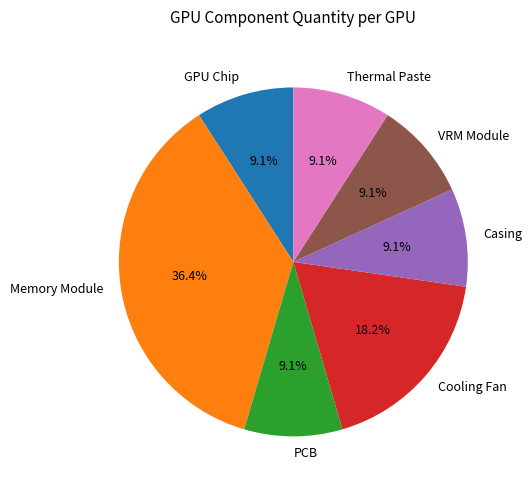

Is it true that PCB is 1% of the pie?

False